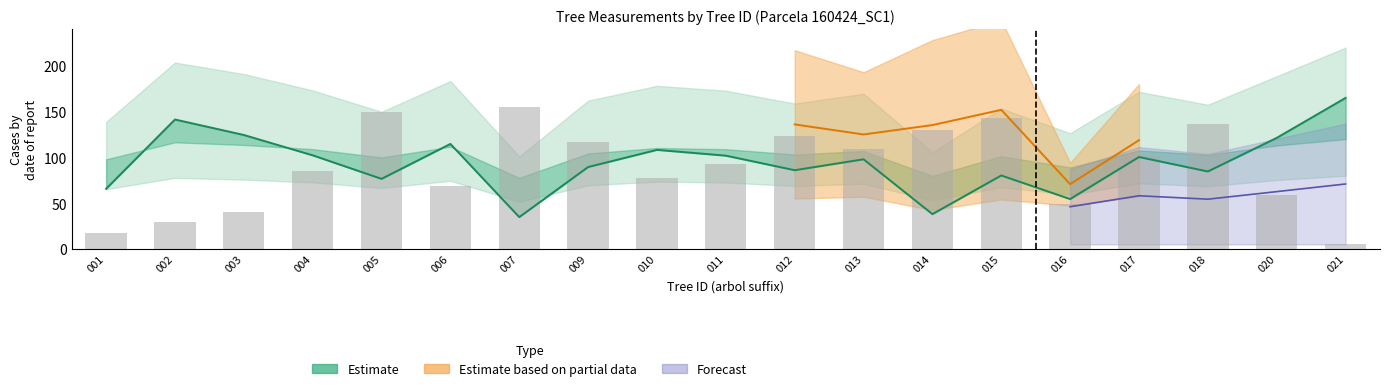

At which label does the data first exceed 97?

002